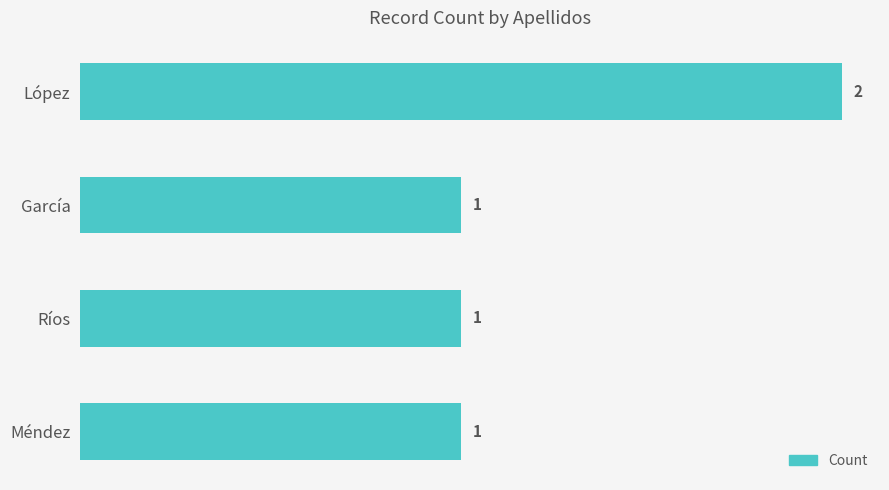

Which has a higher value, López or Méndez?

López